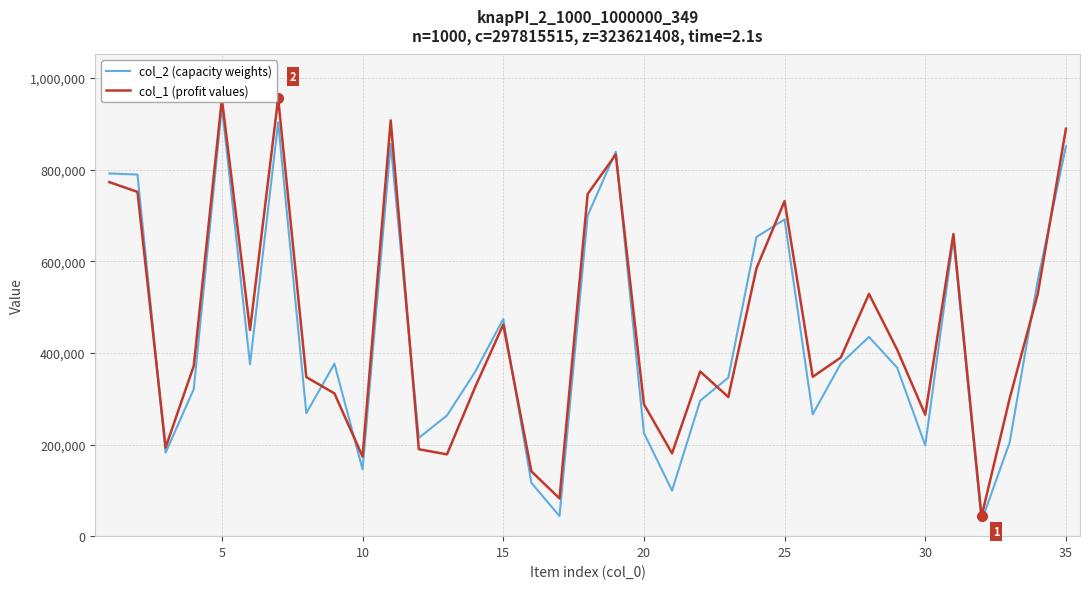

List the series in order of their overall mean, highest first.

col_1 (profit values), col_2 (capacity weights)